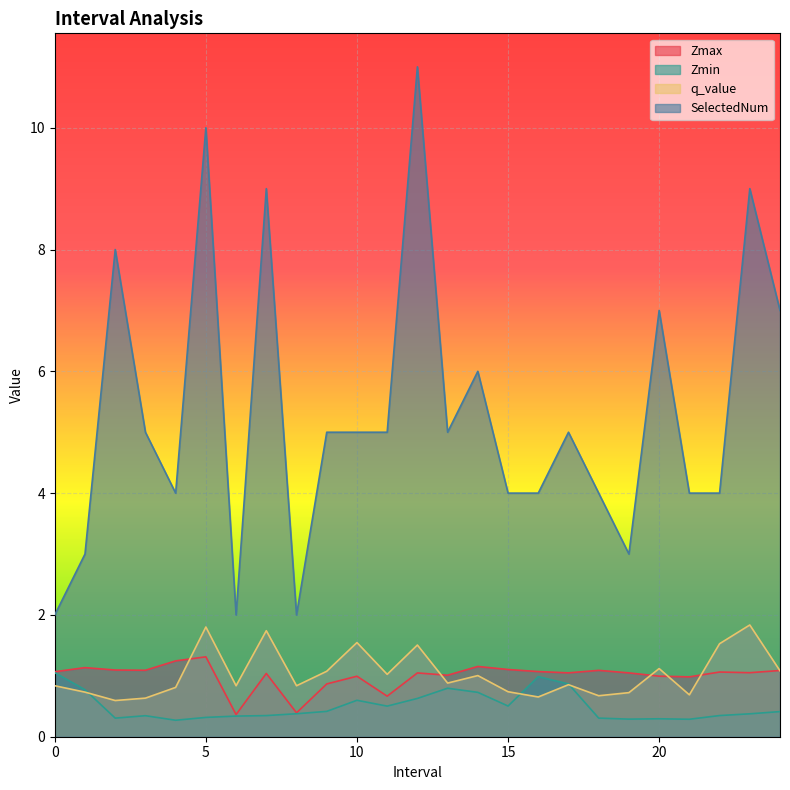

How many interior local peaks does the SelectedNum series have?

8